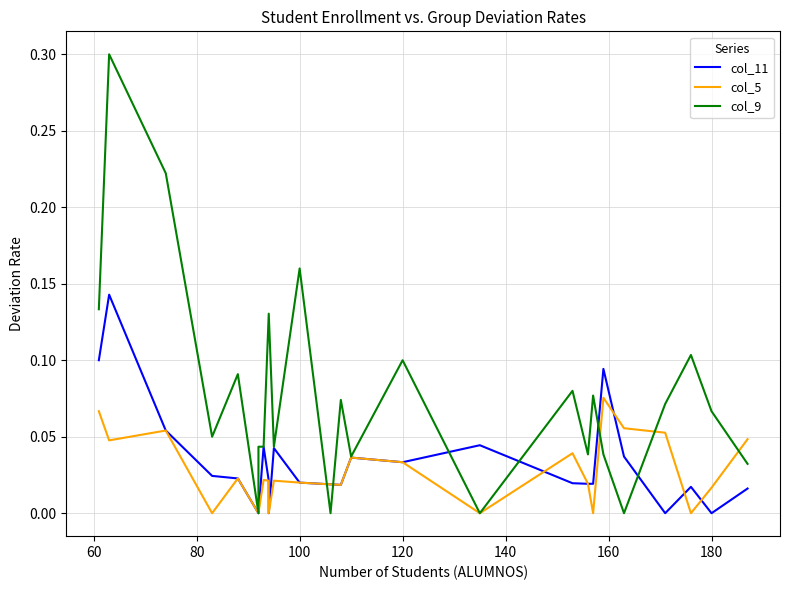

What is the difference between the maximum and minimum values in the col_5 series?

0.1